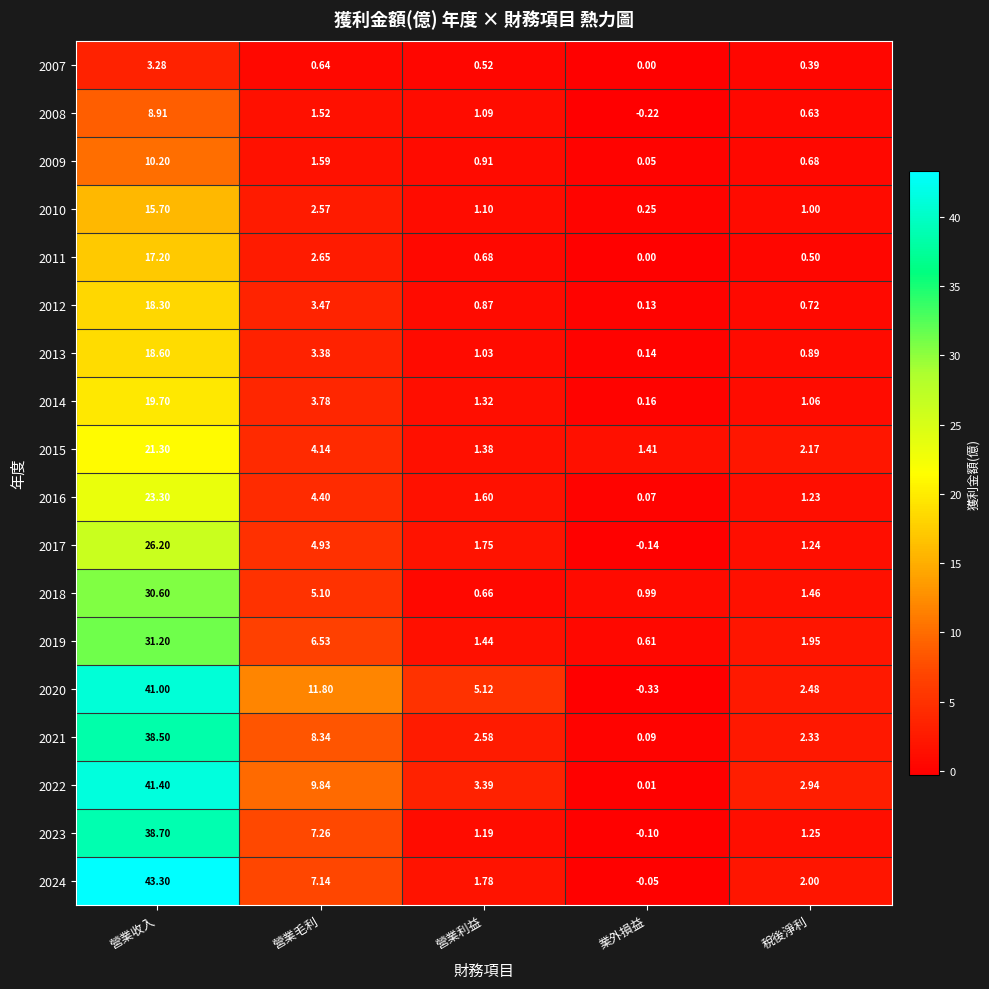

Which category has the lowest value in the 2010 series?

業外損益